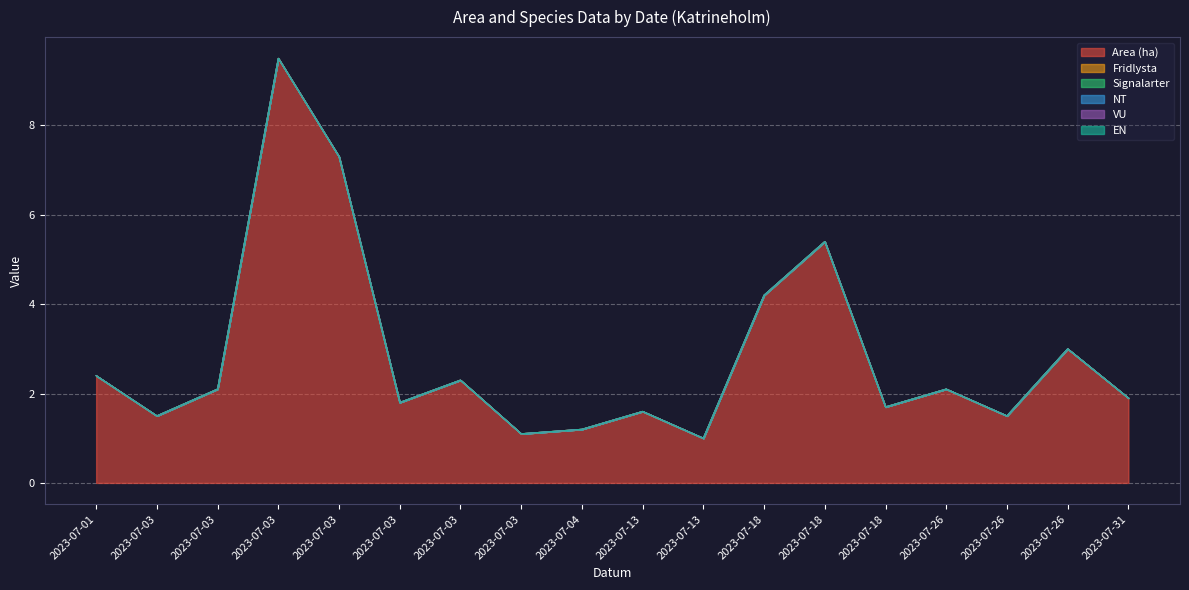

Between 2023-07-03 and 2023-07-13, which is larger?

2023-07-03